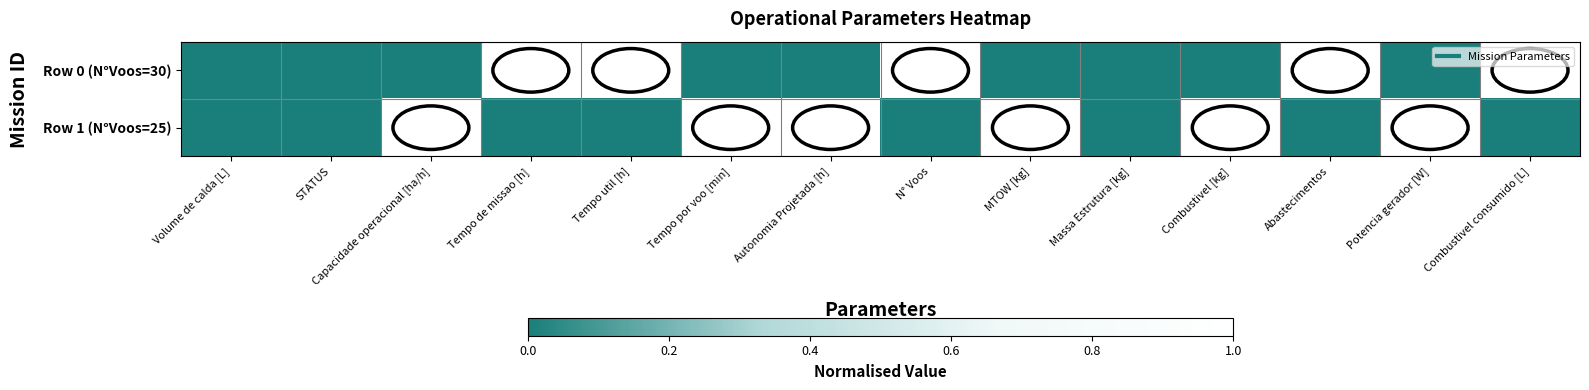

Reading left to right, transcribe all the data shown in this chart.

Row 0 (N°Voos=30): Volume de calda [L]=0	STATUS=0	Capacidade operacional [ha/h]=0	Tempo de missao [h]=1	Tempo util [h]=1	Tempo por voo [min]=0	Autonomia Projetada [h]=0	N° Voos=1	MTOW [kg]=0	Massa Estrutura [kg]=0	Combustivel [kg]=0	Abastecimentos=1	Potencia gerador [W]=0	Combustivel consumido [L]=1
Row 1 (N°Voos=25): Volume de calda [L]=0	STATUS=0	Capacidade operacional [ha/h]=1	Tempo de missao [h]=0	Tempo util [h]=0	Tempo por voo [min]=1	Autonomia Projetada [h]=1	N° Voos=0	MTOW [kg]=1	Massa Estrutura [kg]=0	Combustivel [kg]=1	Abastecimentos=0	Potencia gerador [W]=1	Combustivel consumido [L]=0